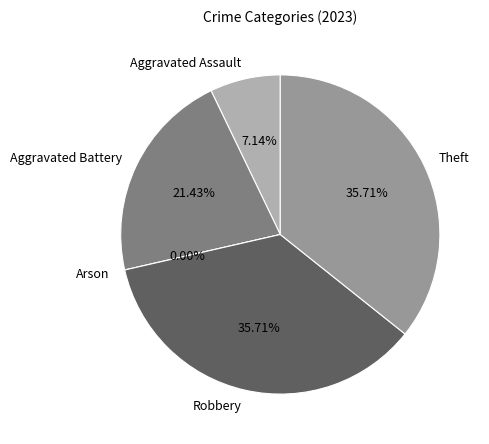

Combined, what portion of the pie is Theft and Aggravated Assault?

42.9%